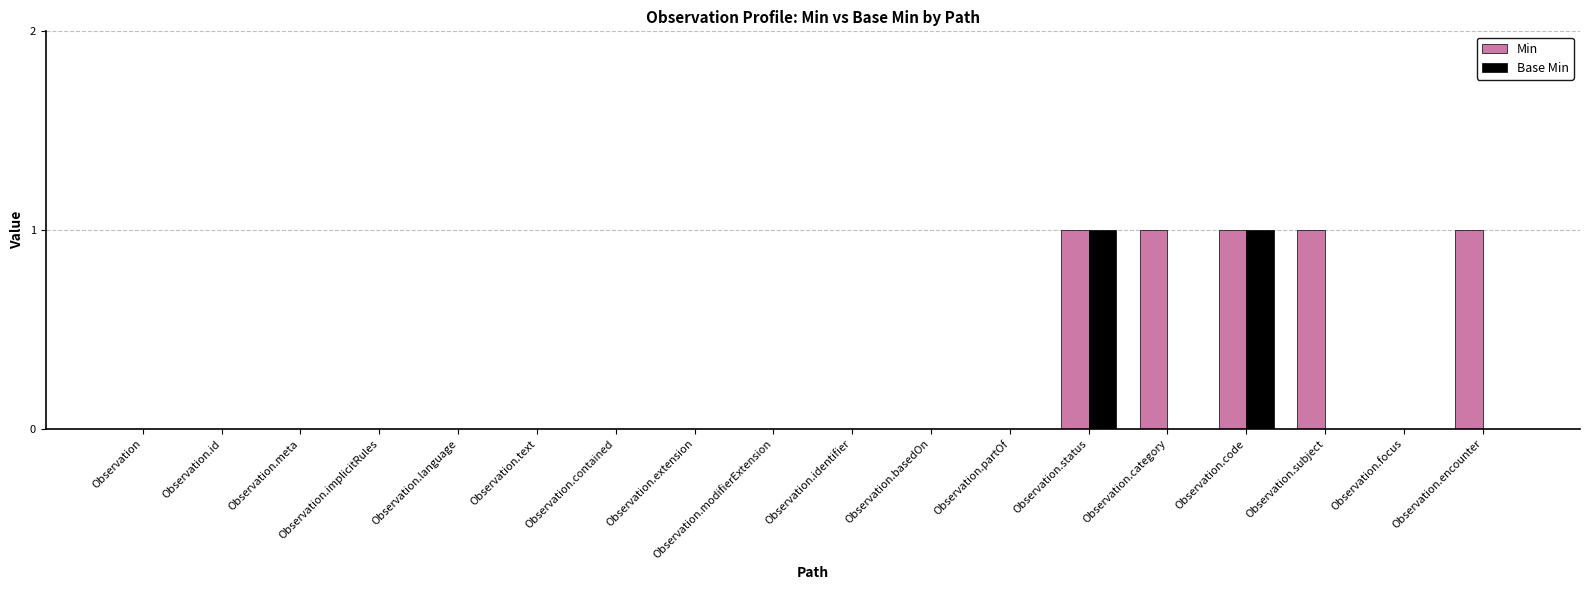

Which series has the largest total across all categories?

Min